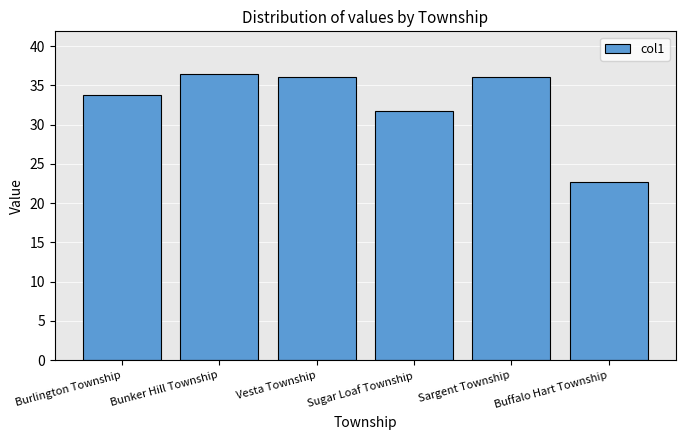

Reading left to right, extract all data points from this chart.

Burlington Township=33.8	Bunker Hill Township=36.4	Vesta Township=36.0	Sugar Loaf Township=31.8	Sargent Township=36.0	Buffalo Hart Township=22.7